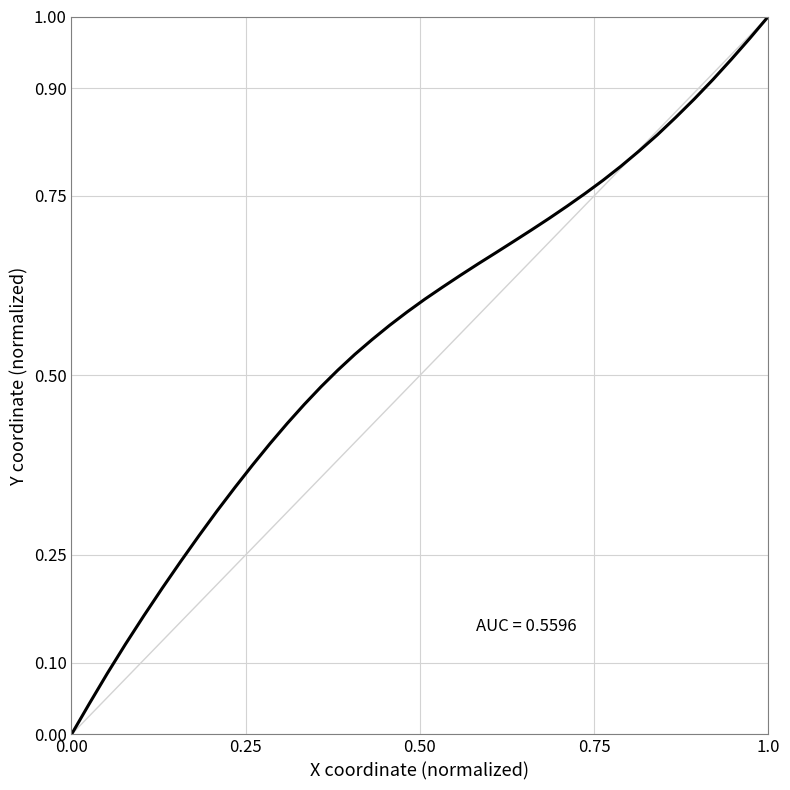

Does the chart display data point markers on the line(s)?

No